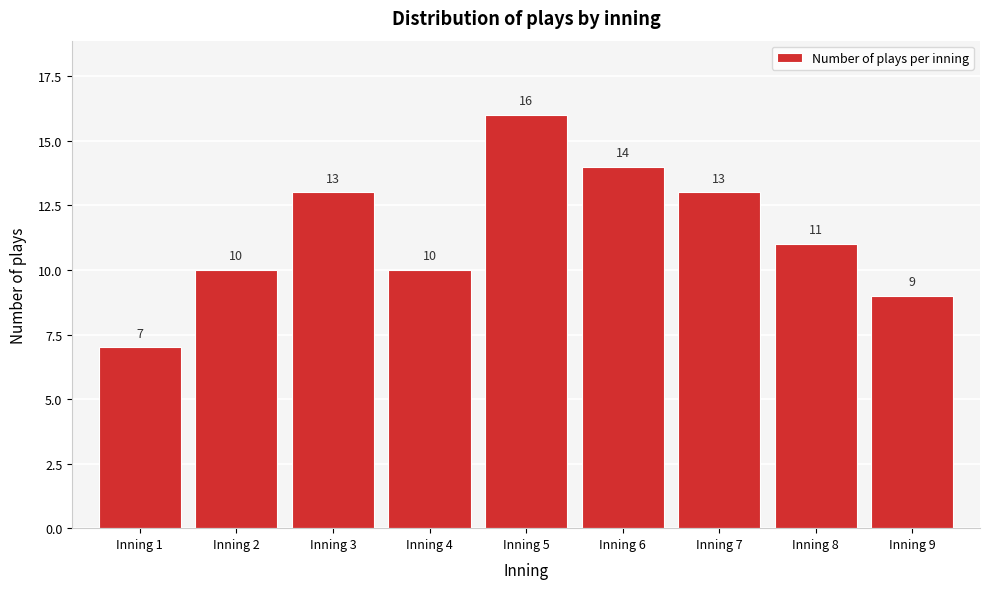

Reading left to right, transcribe all the data shown in this chart.

Inning 1=7	Inning 2=10	Inning 3=13	Inning 4=10	Inning 5=16	Inning 6=14	Inning 7=13	Inning 8=11	Inning 9=9